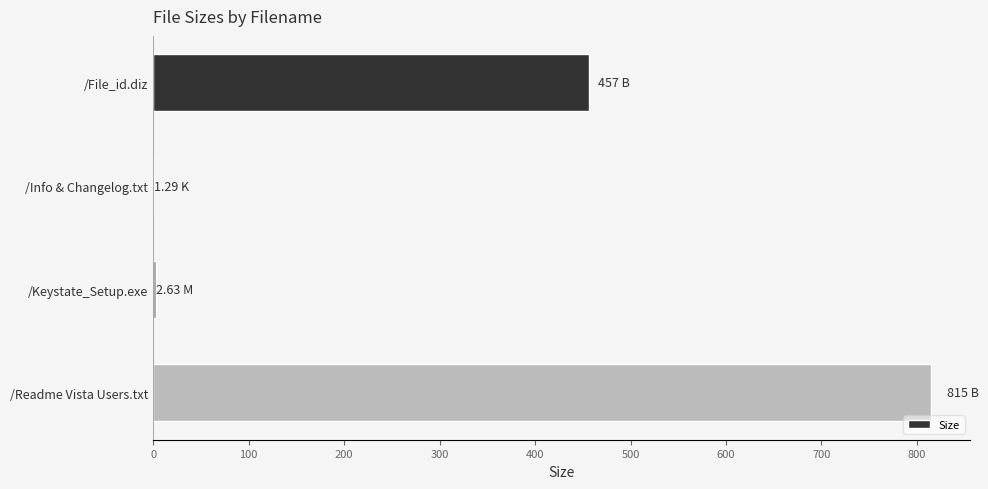

What is the ratio of the value at /File_id.diz to the value at /Readme Vista Users.txt?

0.6